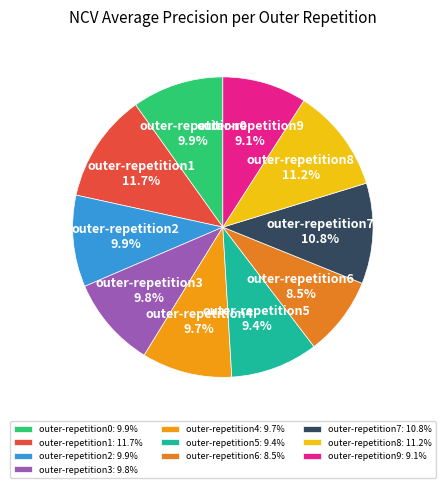

What percentage is the outer-repetition9 slice, to the nearest percent?

9%